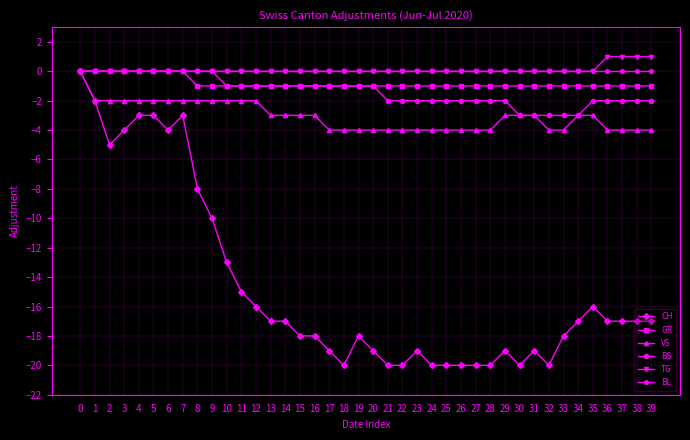

Is the value of GR at 11 greater than the value of TG at 36?

No